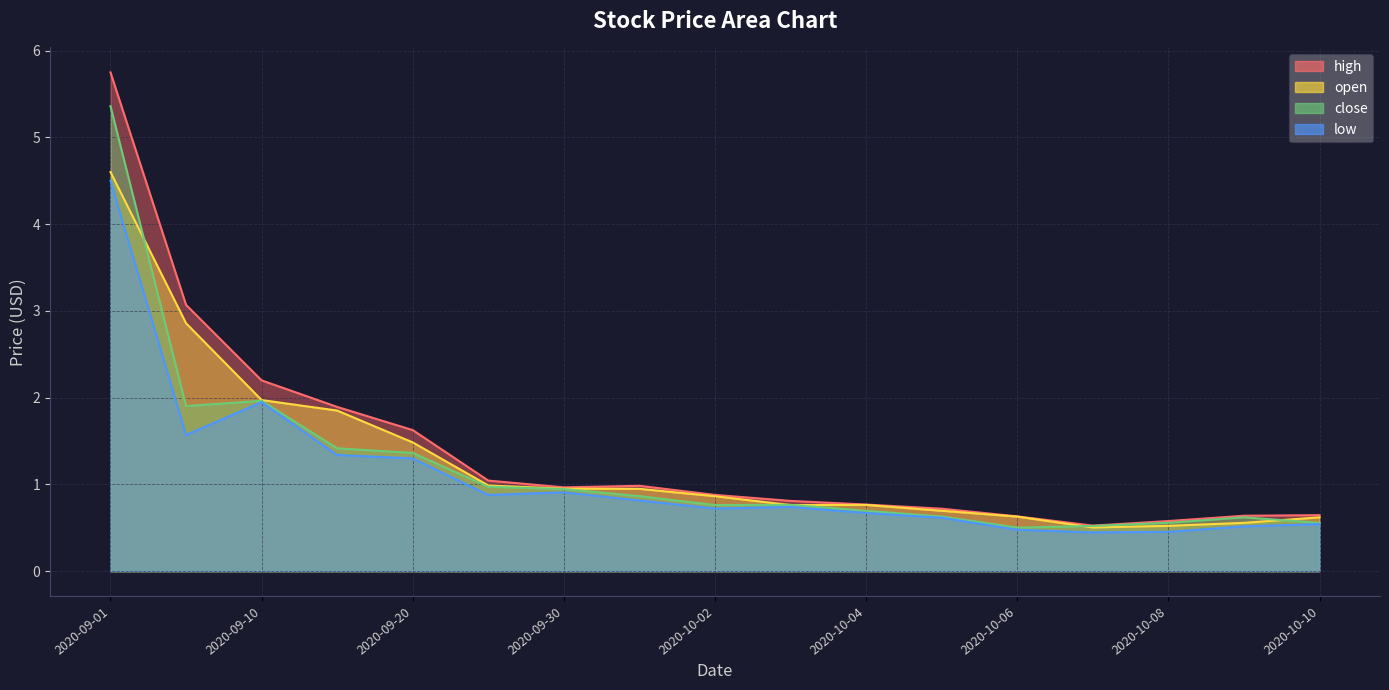

What are all the series names shown in the legend?

high, open, close, low